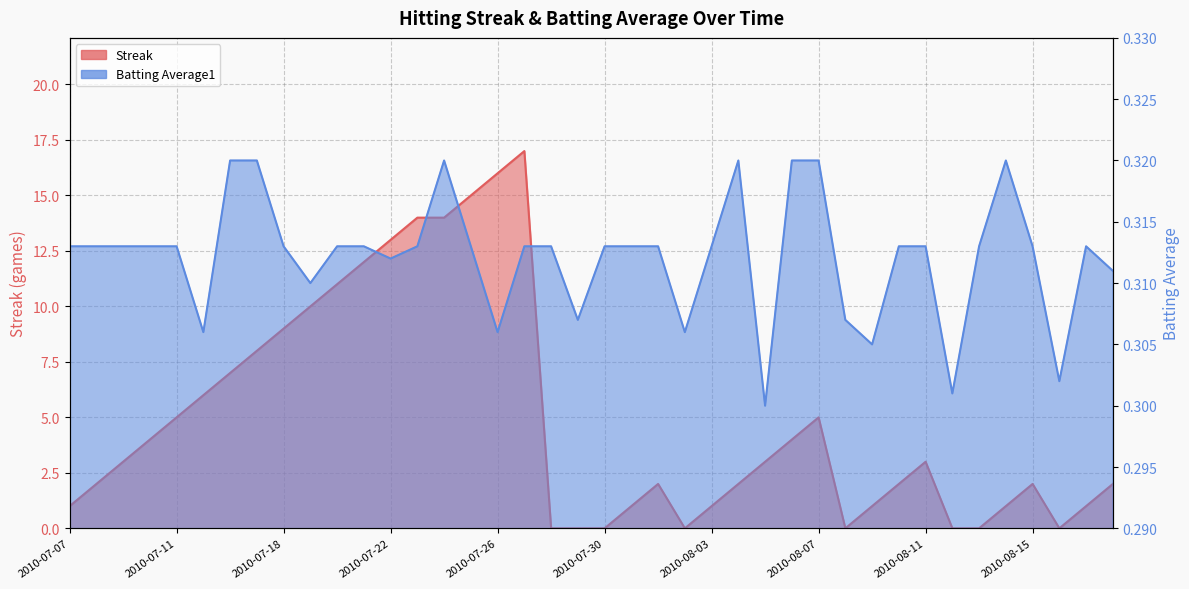

Reading left to right, extract all data points from this chart.

Streak: 1.0	2.0	3.0	4.0	5.0	6.0	7.0	8.0	9.0	10.0	11.0	12.0	13.0	14.0	14.0	15.0	16.0	17.0	0.0	0.0	0.0	1.0	2.0	0.0	1.0	2.0	3.0	4.0	5.0	0.0	1.0	2.0	3.0	0.0	0.0	1.0	2.0	0.0	1.0	2.0
Batting Average1: 0.3	0.3	0.3	0.3	0.3	0.3	0.3	0.3	0.3	0.3	0.3	0.3	0.3	0.3	0.3	0.3	0.3	0.3	0.3	0.3	0.3	0.3	0.3	0.3	0.3	0.3	0.3	0.3	0.3	0.3	0.3	0.3	0.3	0.3	0.3	0.3	0.3	0.3	0.3	0.3